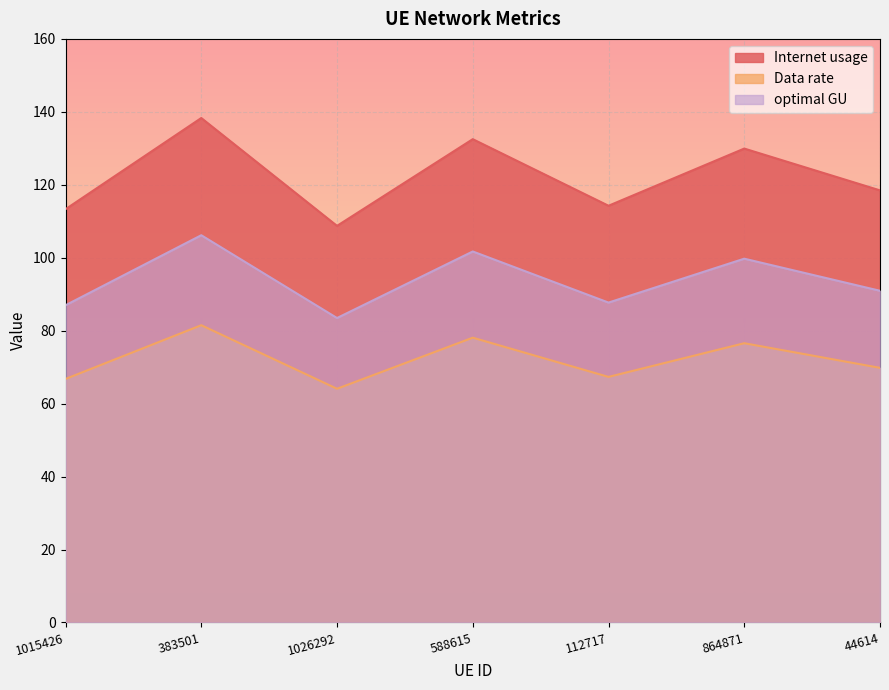

What position from the left is 383501?

2